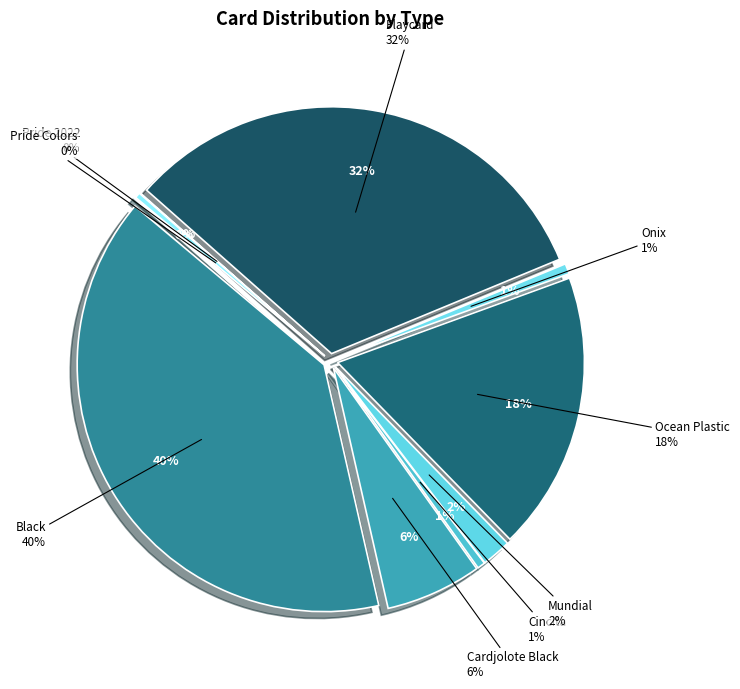

Is it true that Pride Colors is 0% of the pie?

True